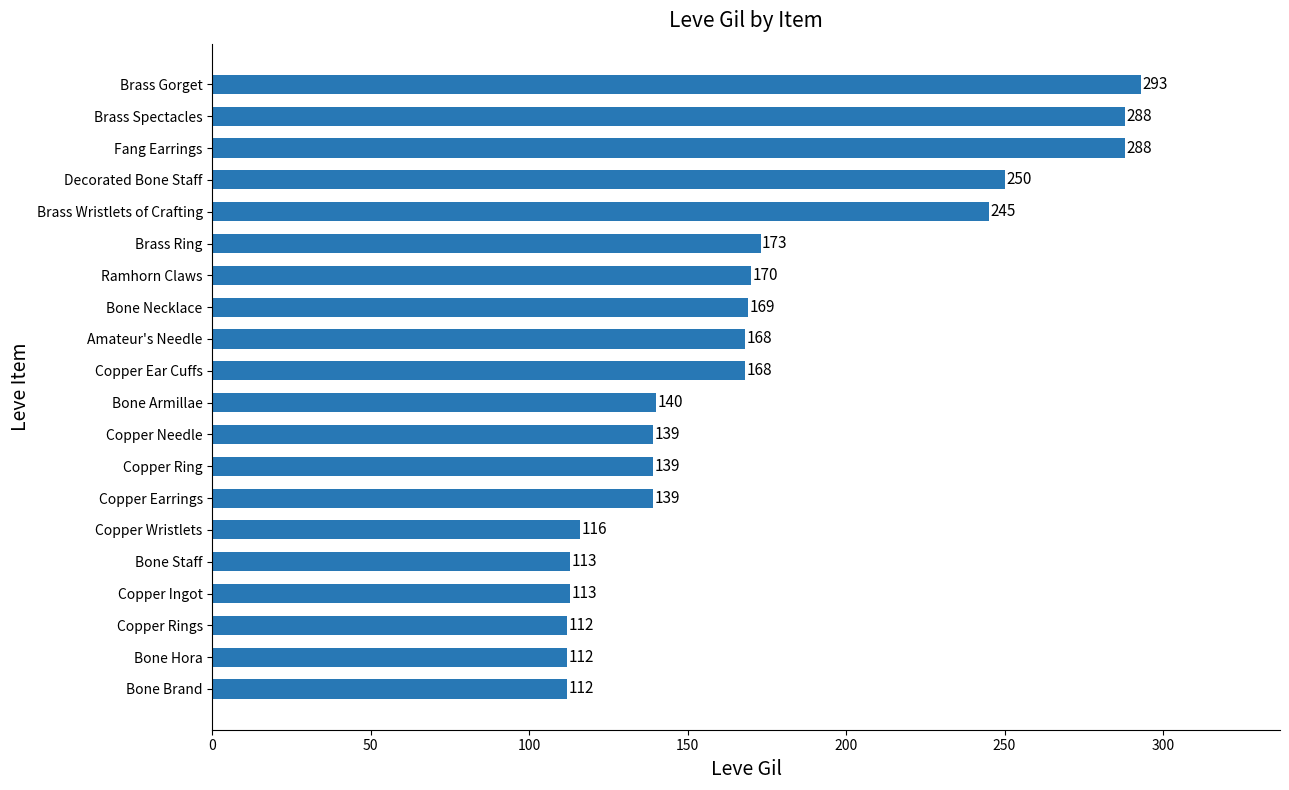

How many series are shown in this chart?

1